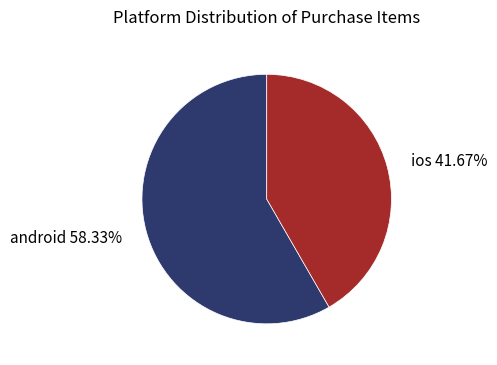

To the nearest percent, what percentage of the pie is android?

58%